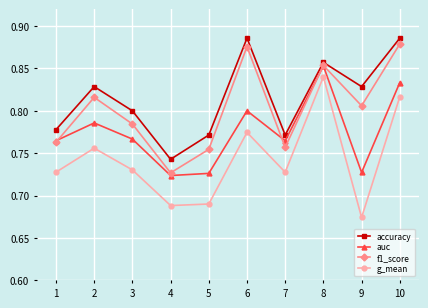

What is the total value across all series at 8?

3.4